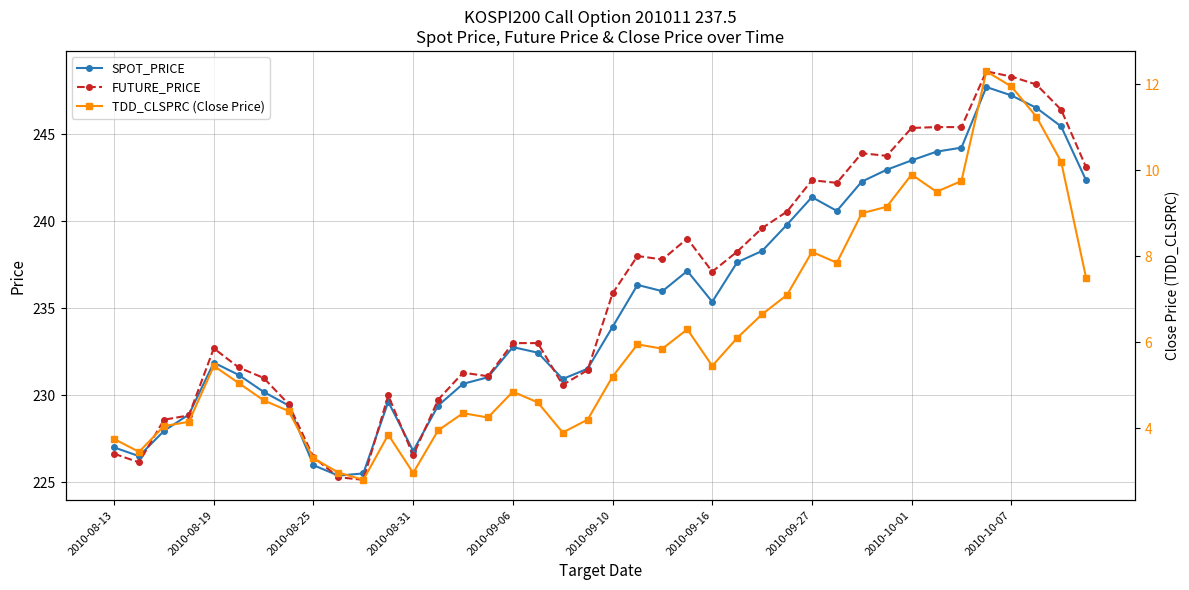

Rank the series by their maximum value, from highest to lowest.

FUTURE_PRICE, SPOT_PRICE, TDD_CLSPRC (Close Price)